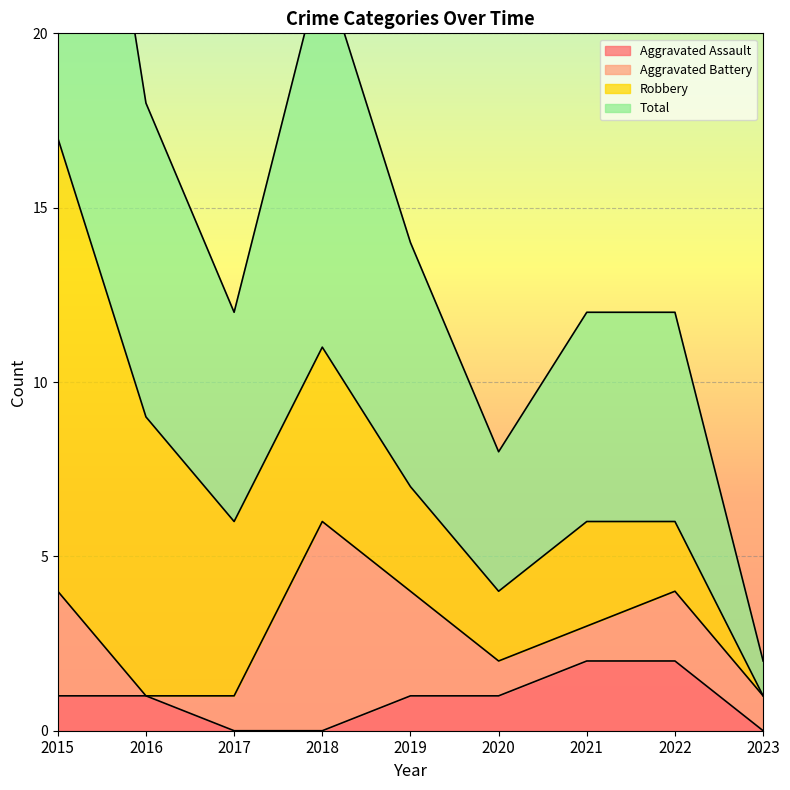

True or false: Total and Aggravated Assault intersect in this chart.

False